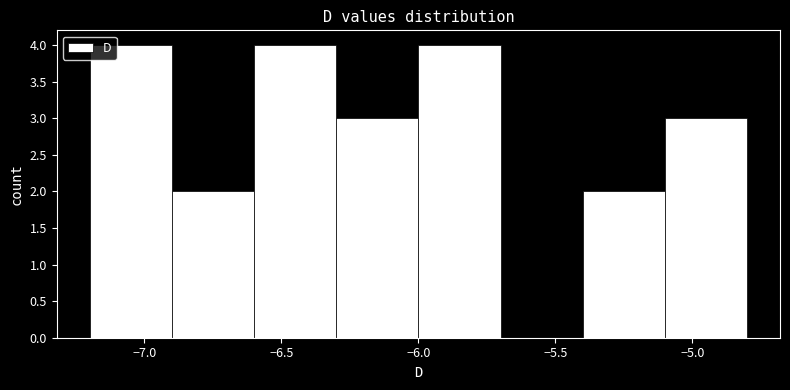

Reading left to right, transcribe this chart: for each bar, give the range it covers on the x-axis and its height. The values are not printed on the chart, so give them approximately, as read against the axis.

-7.2 to -6.9: 4
-6.9 to -6.6: 2
-6.6 to -6.3: 4
-6.3 to -6.0: 3
-6.0 to -5.7: 4
-5.7 to -5.4: 0
-5.4 to -5.1: 2
-5.1 to -4.8: 3